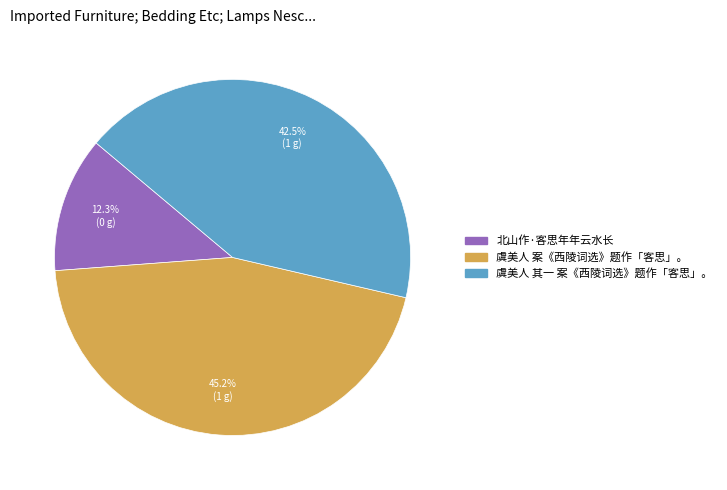

How many slices are in this pie chart?

3